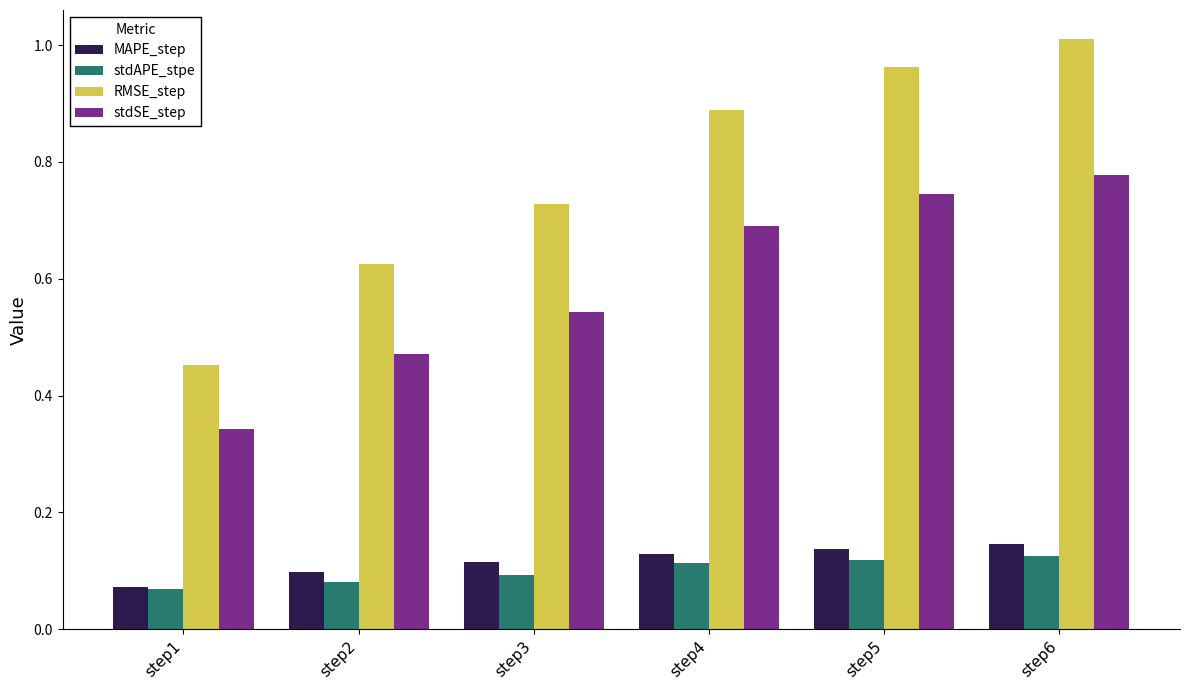

True or false: stdSE_step has a value of 0.7 at step5.

True